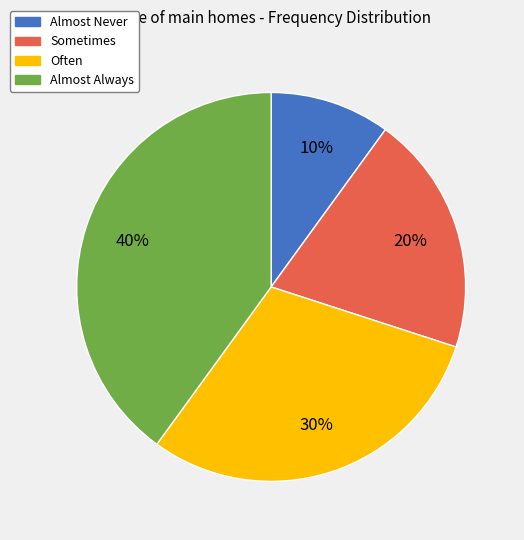

Which has a higher value, Almost Always or Sometimes?

Almost Always